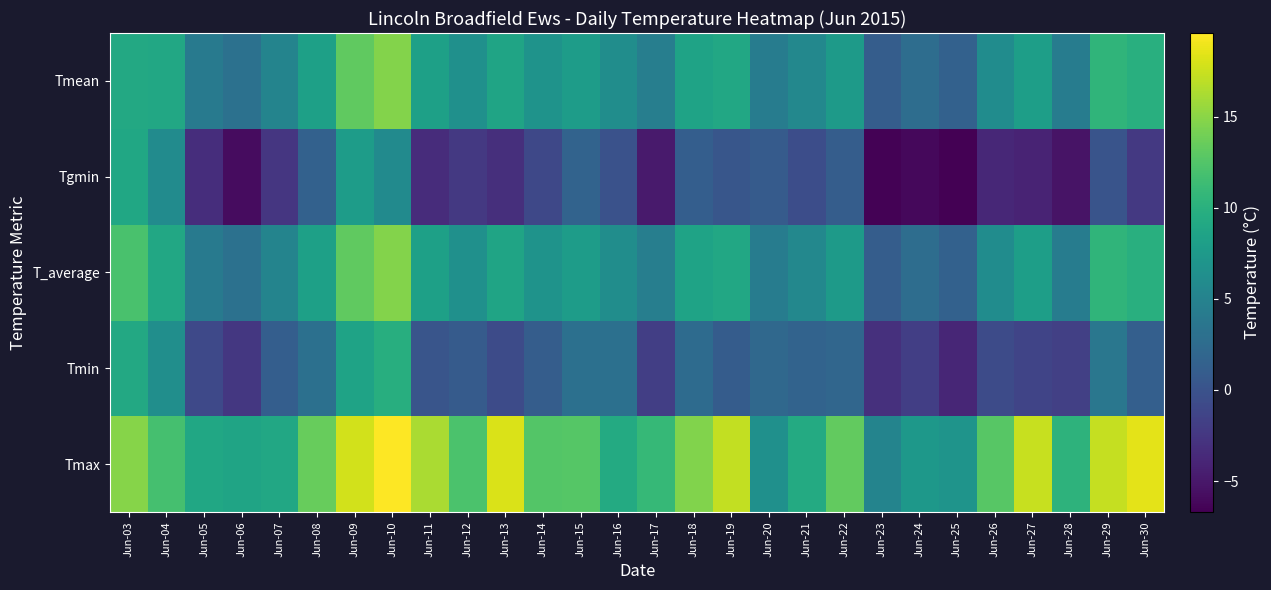

Between Jun-11 and Jun-06, which is larger?

Jun-11